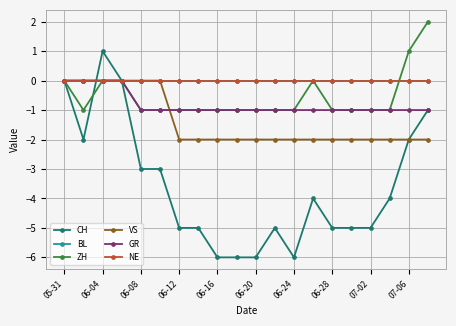

Does the chart have visible grid lines?

Yes